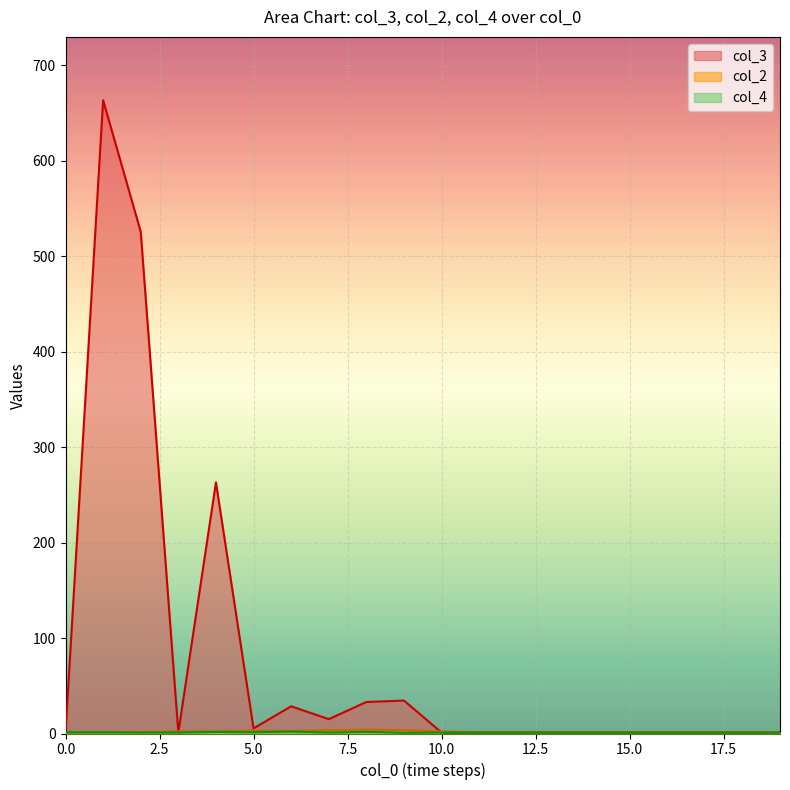

Which series has the largest total across all categories?

col_3